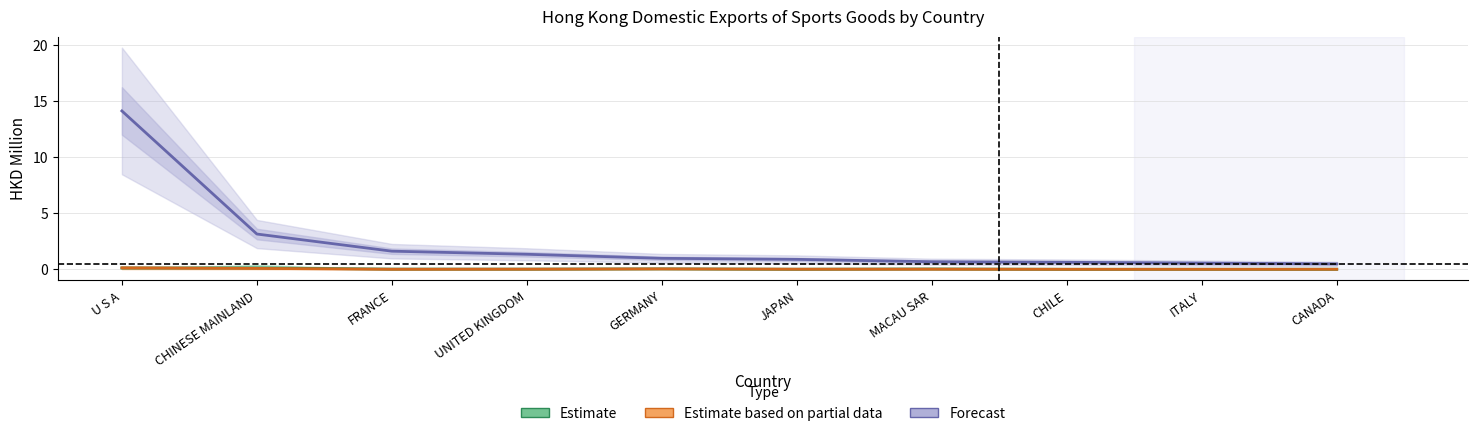

Is the value of Forecast (202005) at MACAU SAR greater than the value of Estimate (201812) at U S A?

Yes